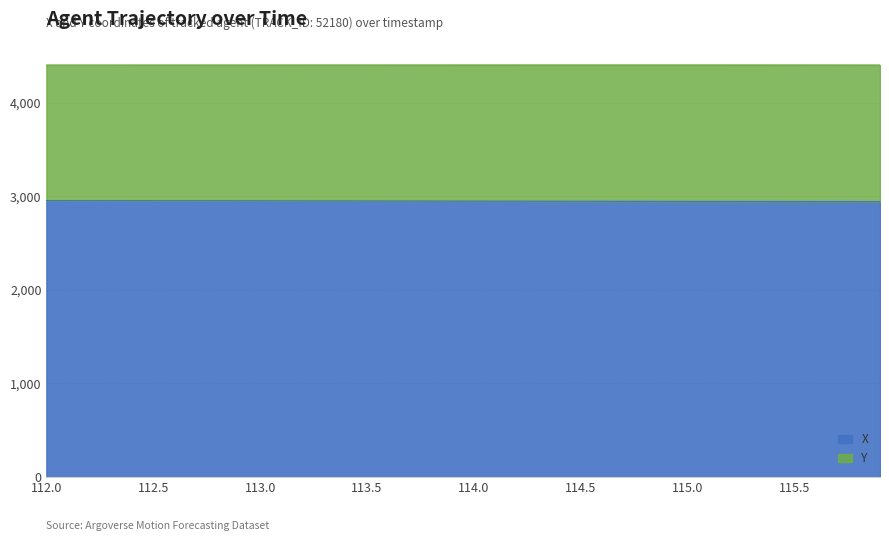

True or false: the data shows 2952.3 at 112.9.

True